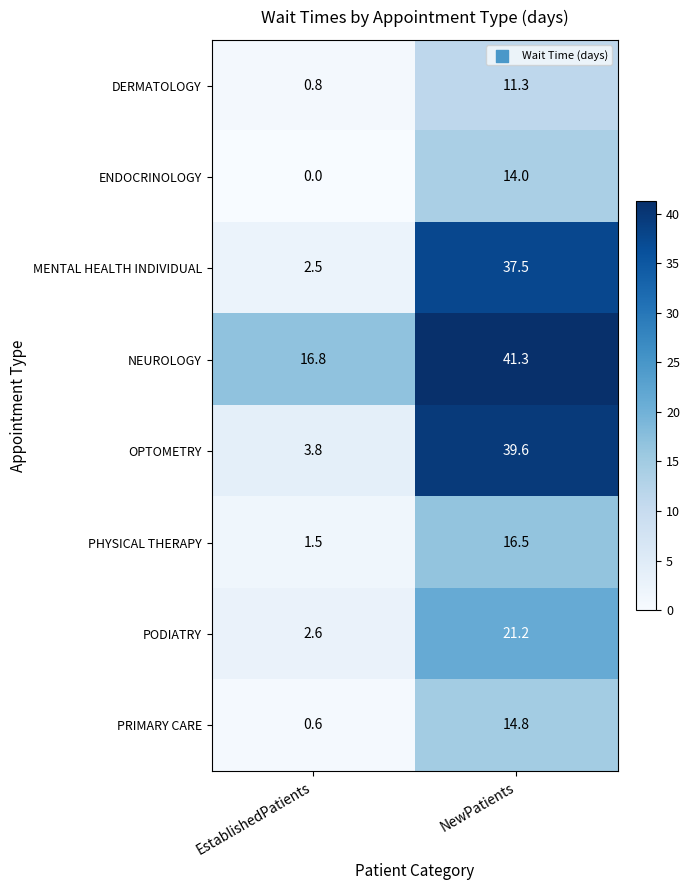

How many categories are shown in the chart?

2